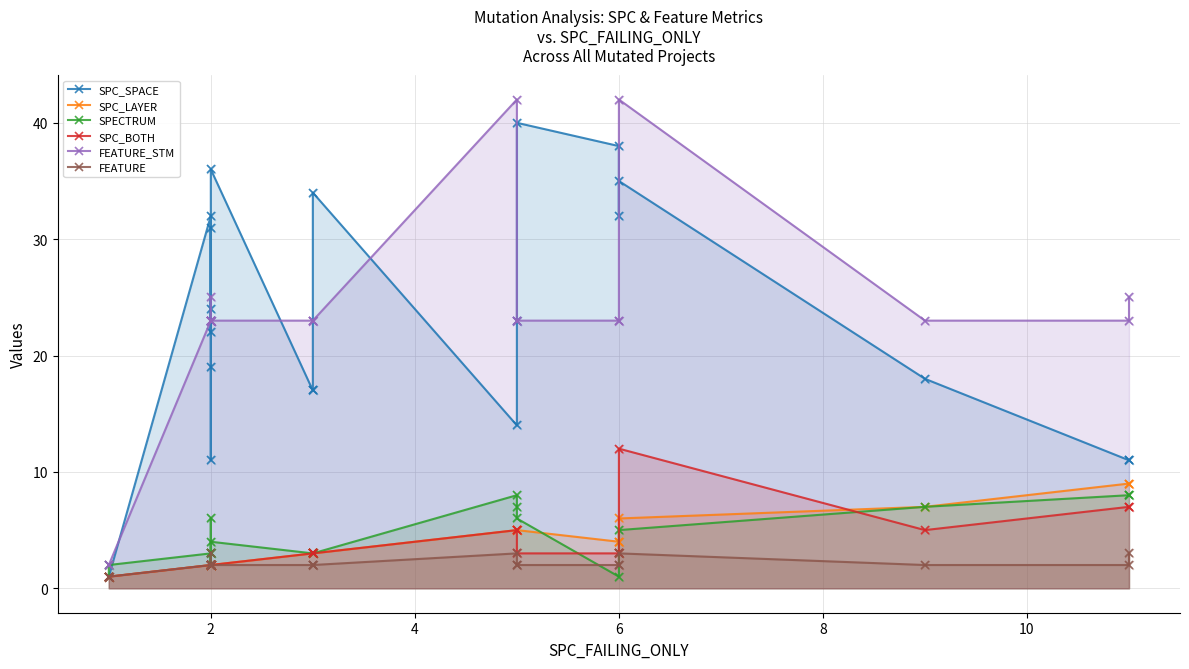

What are all the series names shown in the legend?

SPC_SPACE, SPC_LAYER, SPECTRUM, SPC_BOTH, FEATURE_STM, FEATURE